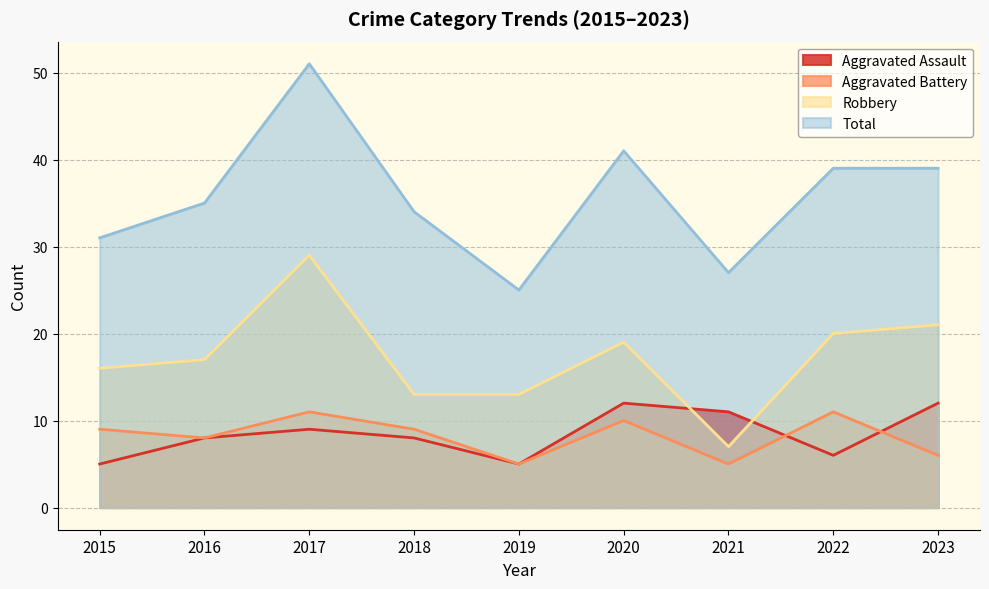

Count the Aggravated Assault values in the range 6 to 11.

5